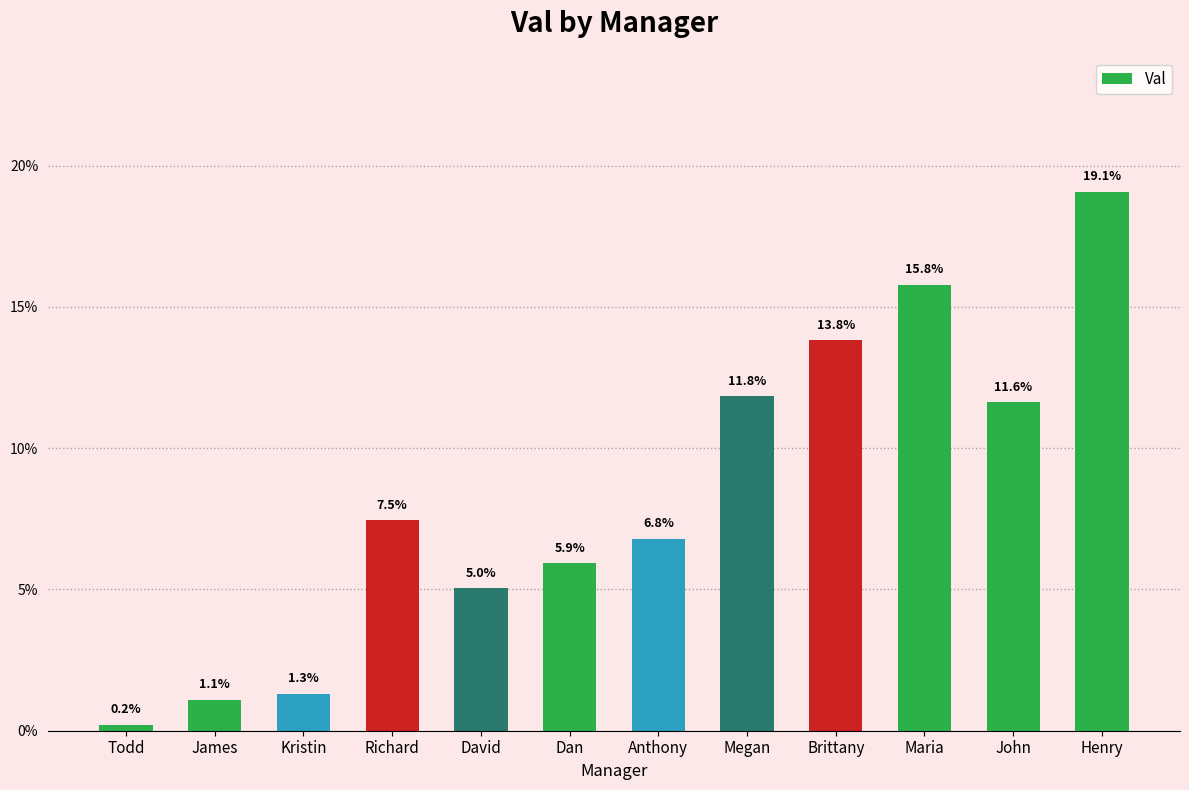

Reading right to left, transcribe all the data shown in this chart.

Henry=19.1	John=11.6	Maria=15.8	Brittany=13.8	Megan=11.8	Anthony=6.8	Dan=5.9	David=5.0	Richard=7.5	Kristin=1.3	James=1.1	Todd=0.2